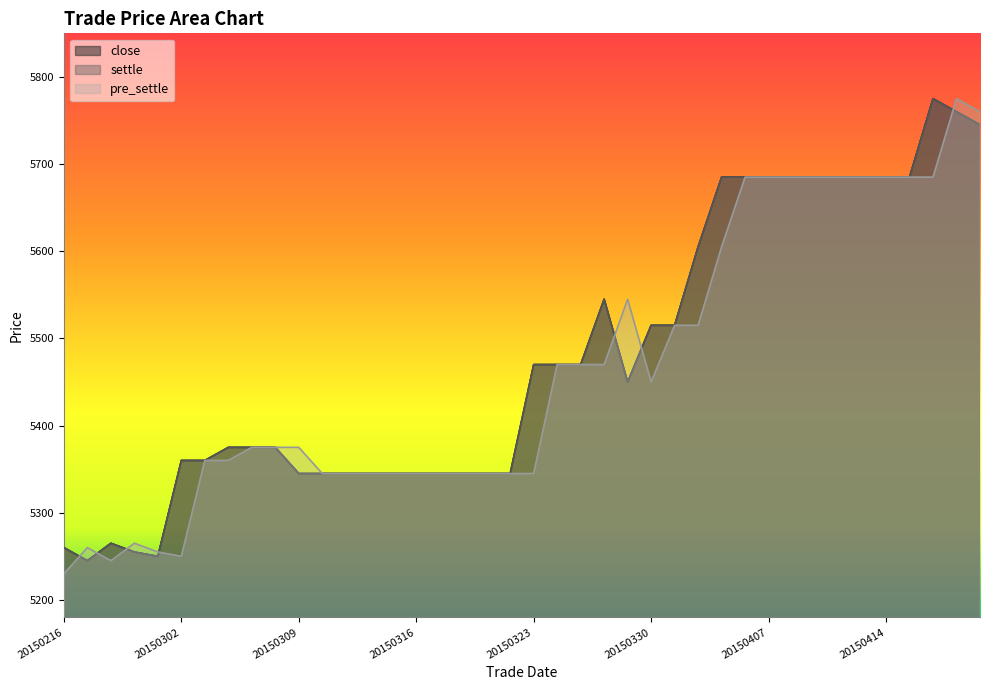

How many intersections are there between settle and pre_settle?

7